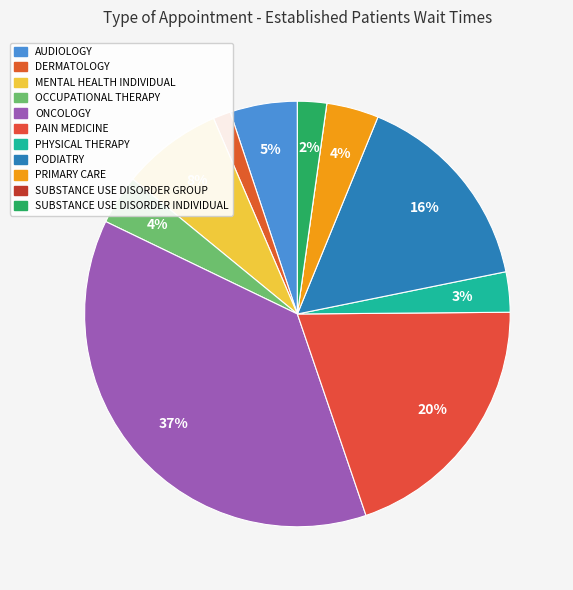

Is it true that OCCUPATIONAL THERAPY is 17% of the pie?

False